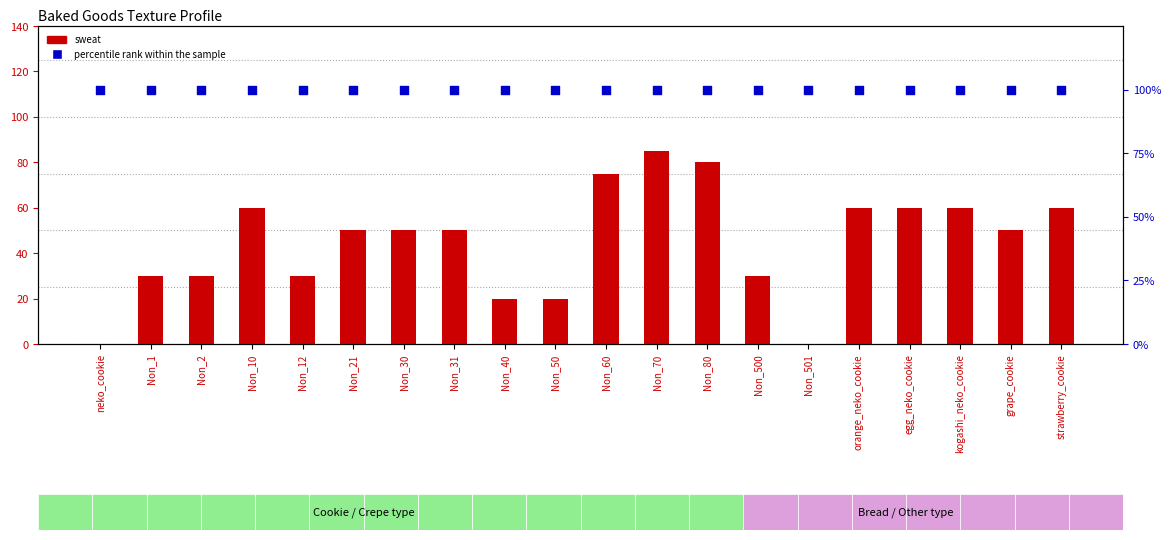

What are all the series names shown in the legend?

sweat, percentile rank within the sample